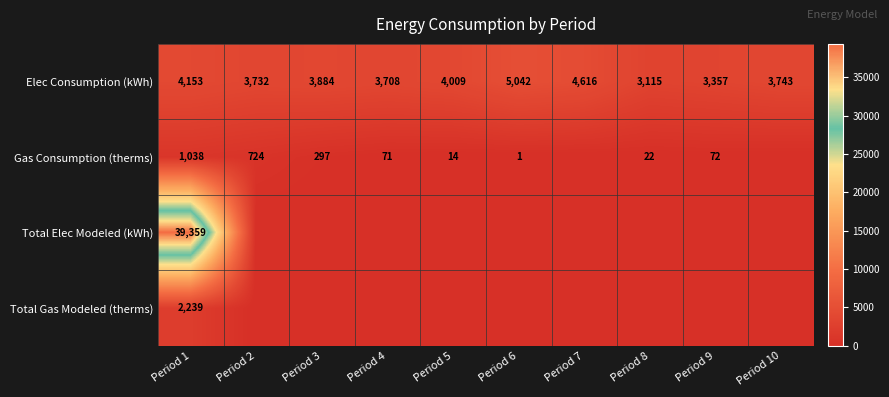

At which label does Elec Consumption (kWh) first exceed 3884?

Period 1